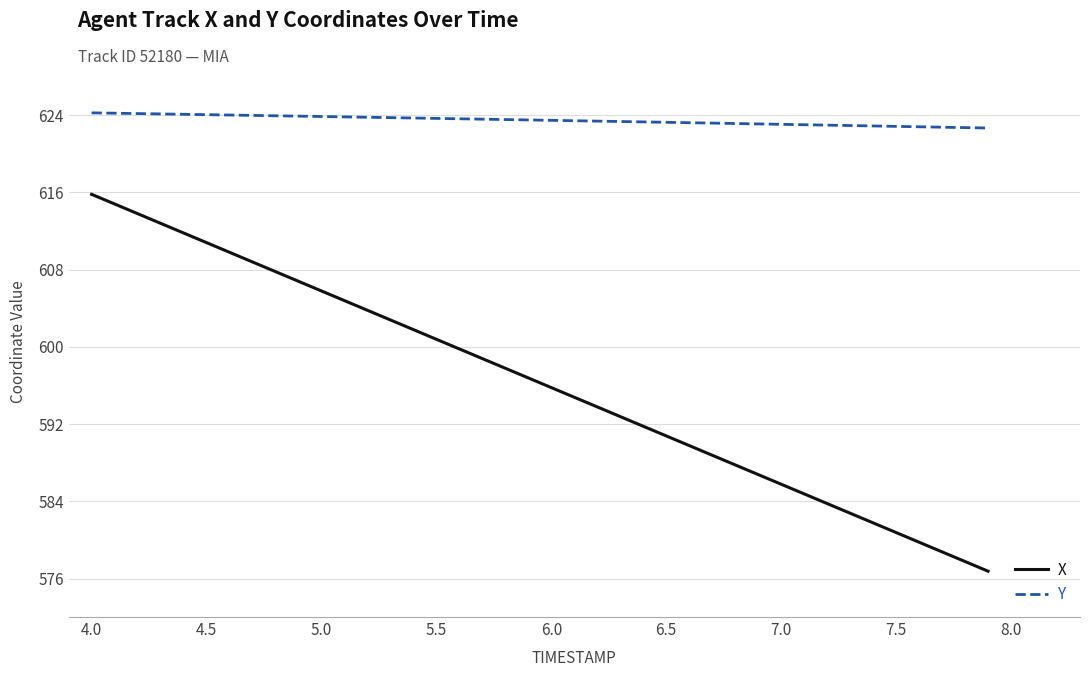

True or false: X and Y intersect in this chart.

False